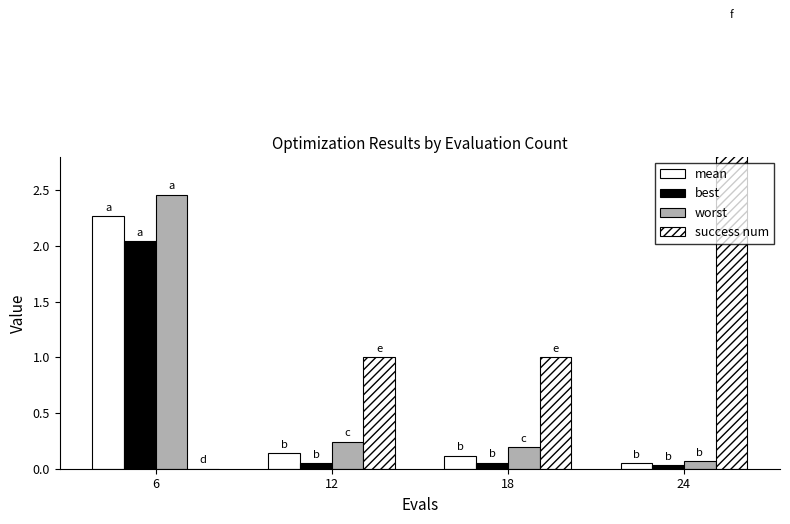

Which series has the widest spread of values?

success num